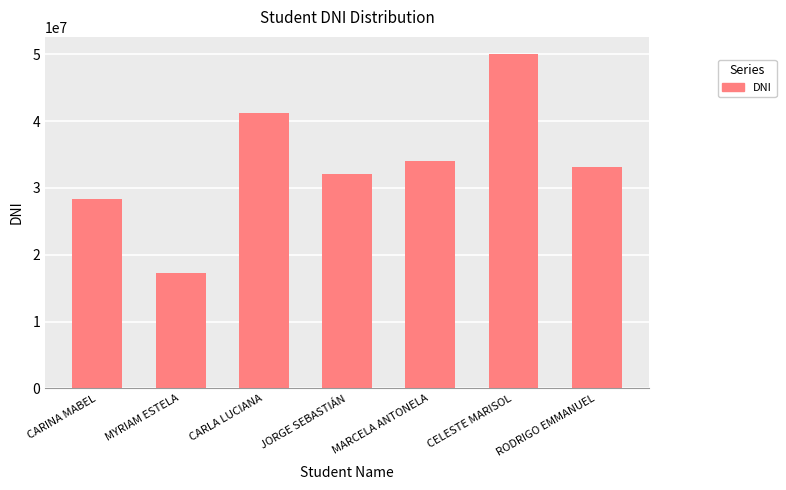

The chart shows a value of 50086308 at CELESTE MARISOL. True or false?

True